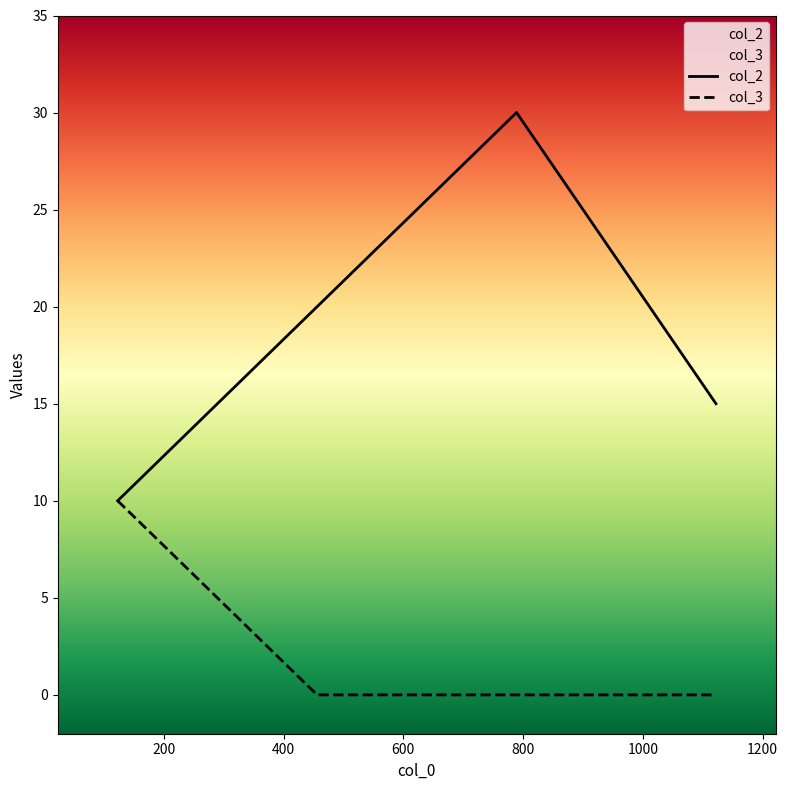

List the series in order of their peak value, lowest first.

col_3, col_2